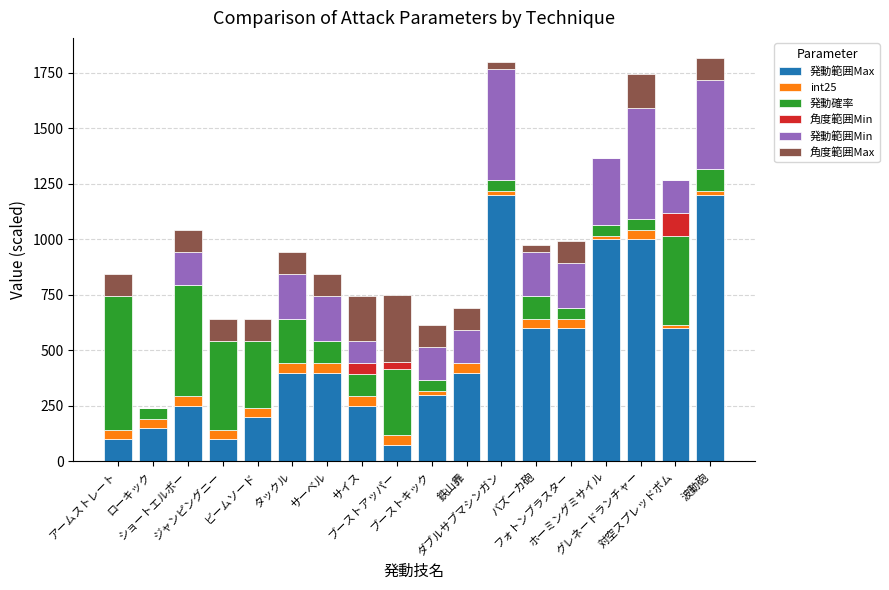

Does the chart contain stacked bars?

Yes